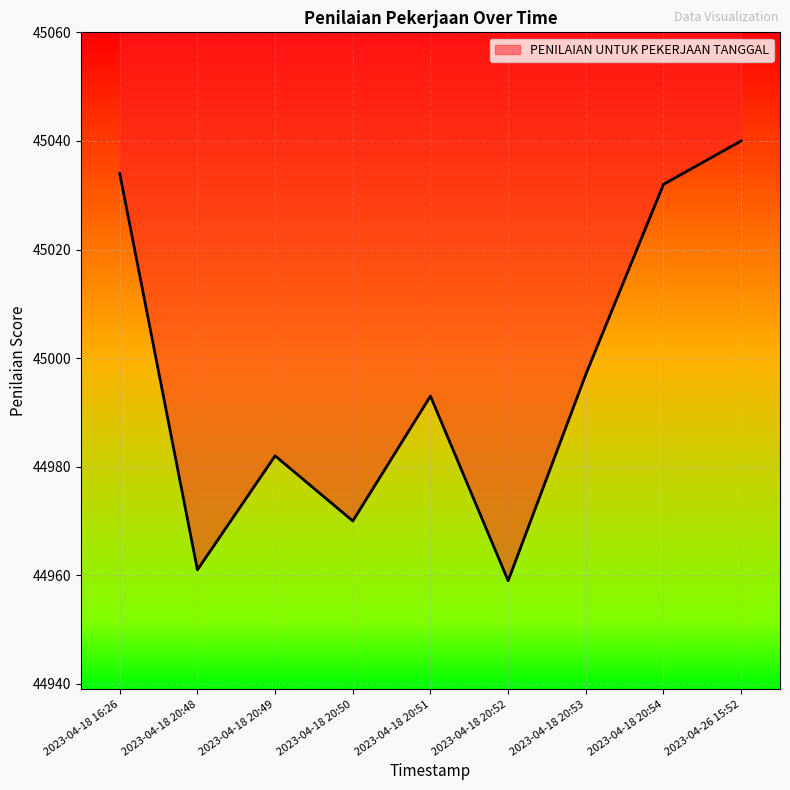

Reading left to right, what are all the values shown in this chart?

45034	44961	44982	44970	44993	44959	44997	45032	45040